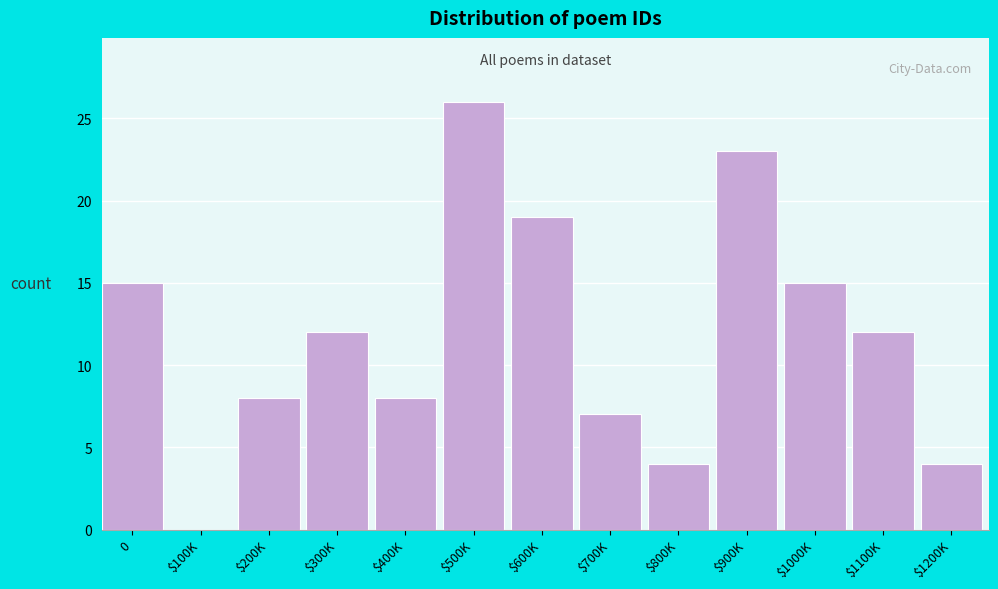

At which category does the chart reach its peak across all series?

$500K